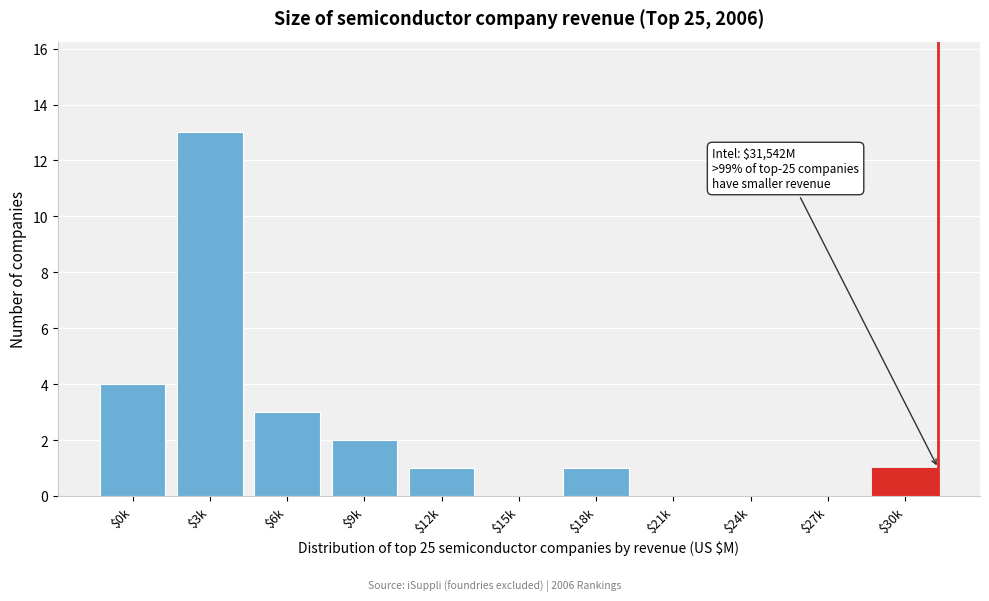

At which category does the chart reach its peak across all series?

$3k